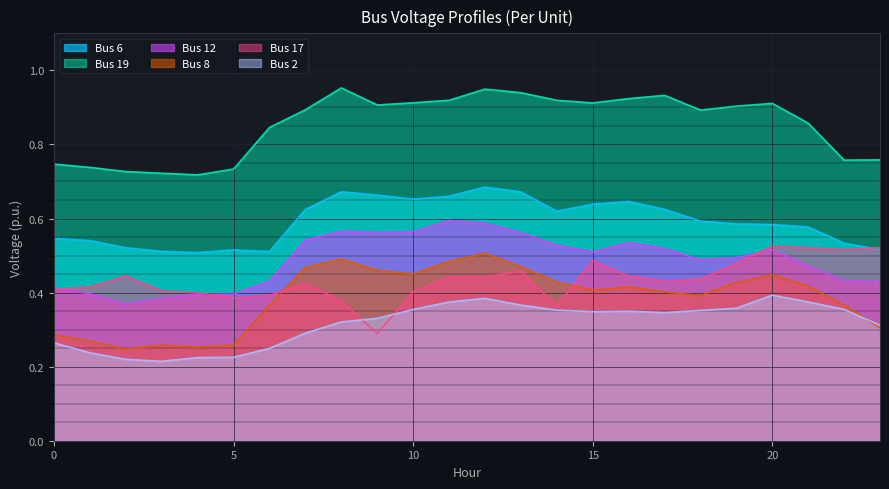

True or false: Bus 6 has a value of 0.4 at 13.

False